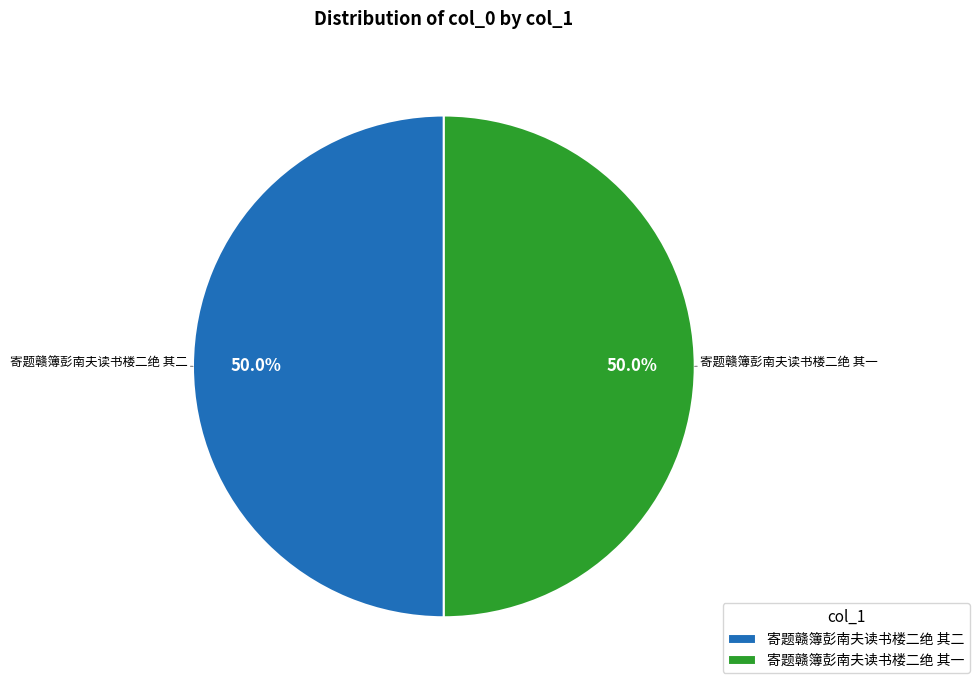

What percentage is NOT represented by 寄题赣簿彭南夫读书楼二绝 其二?

50.0%